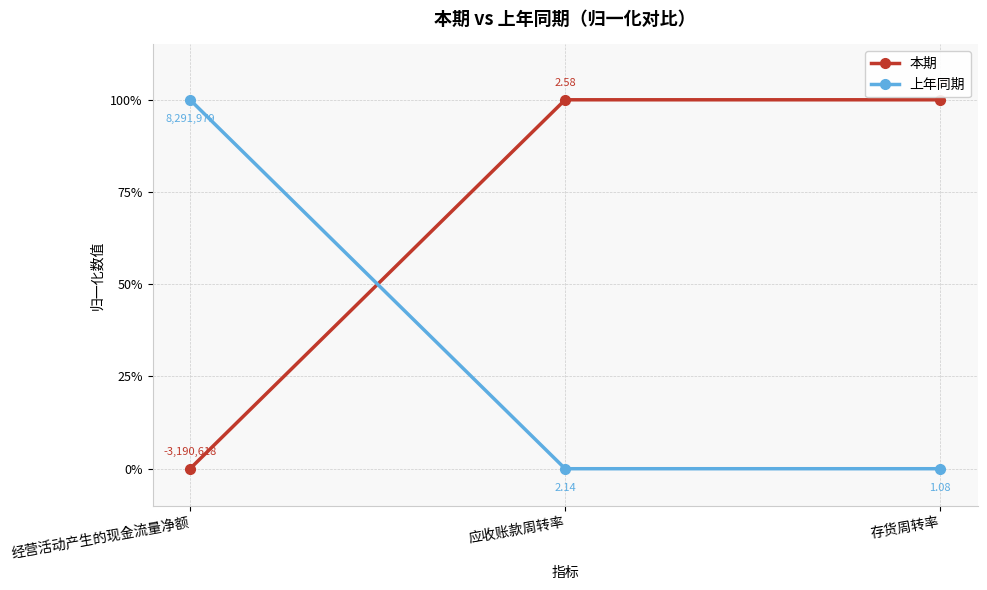

What is the label of the 1st point from the left?

经营活动产生的现金流量净额